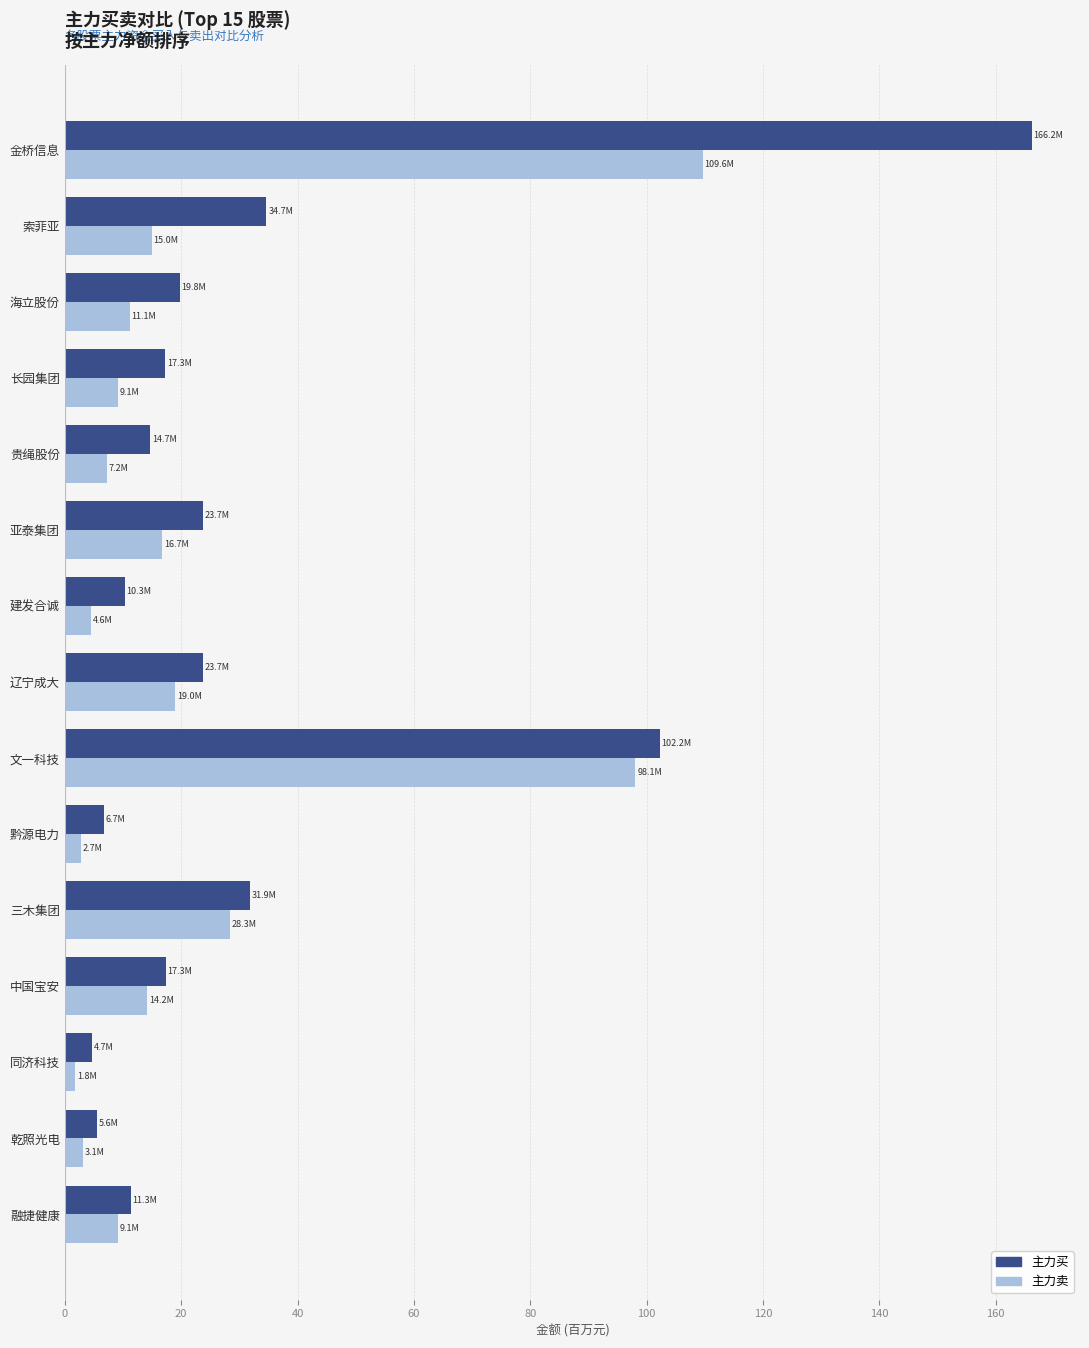

True or false: 主力卖 has a value of 37.4 at 三木集团.

False